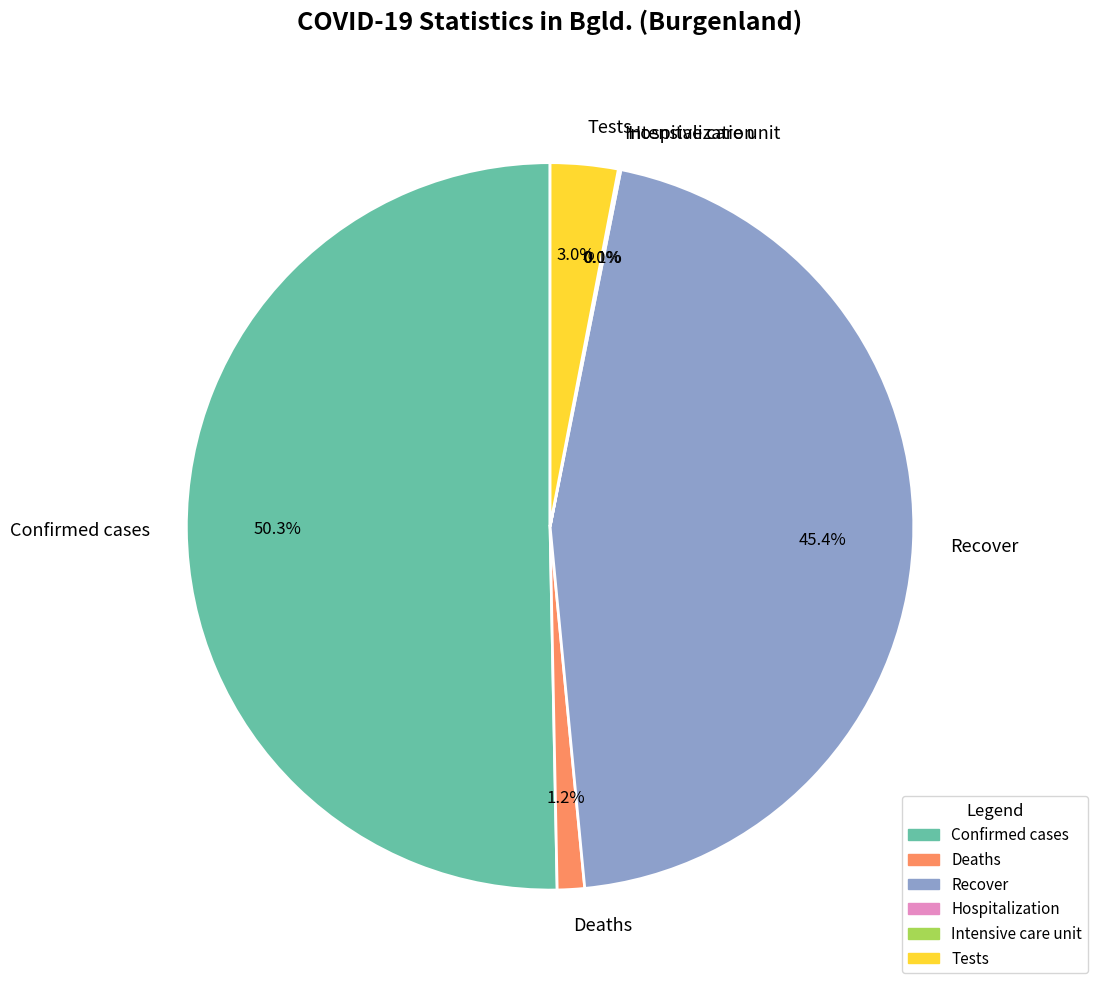

What is the total percentage of Deaths and Hospitalization?

1.3%